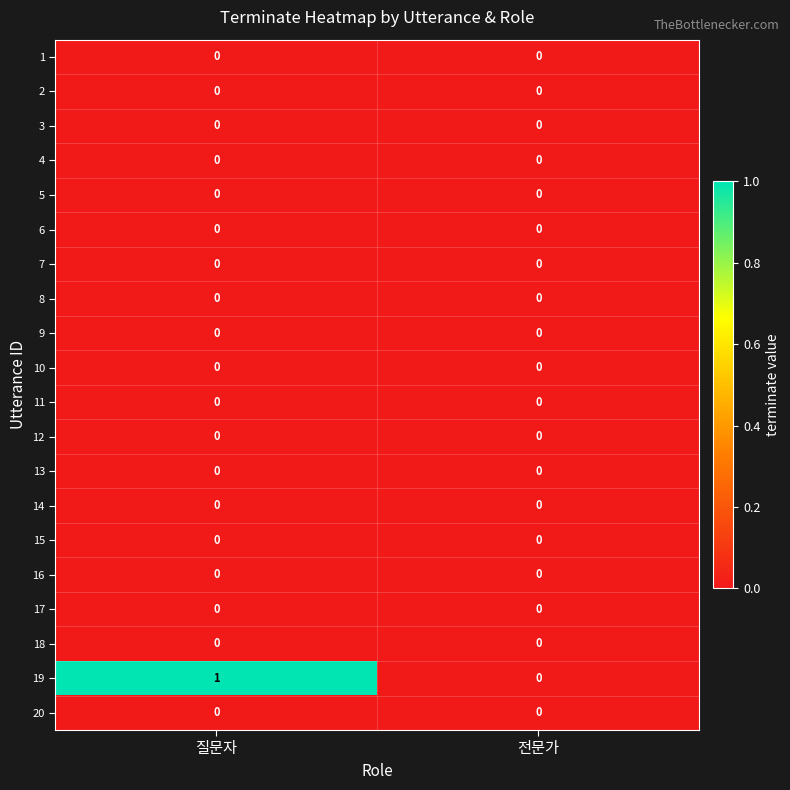

Rank the categories by 19 value from highest to lowest.

질문자, 전문가